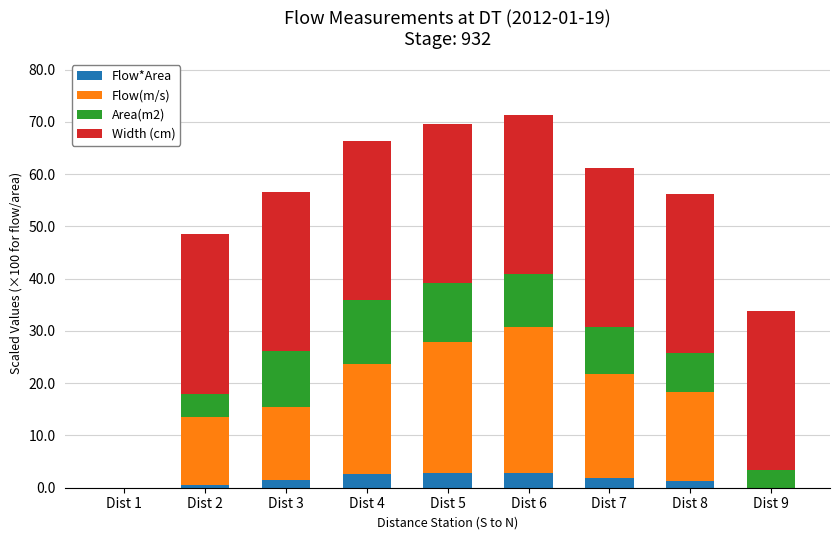

What is the total value across all series at Dist 7?

61.3